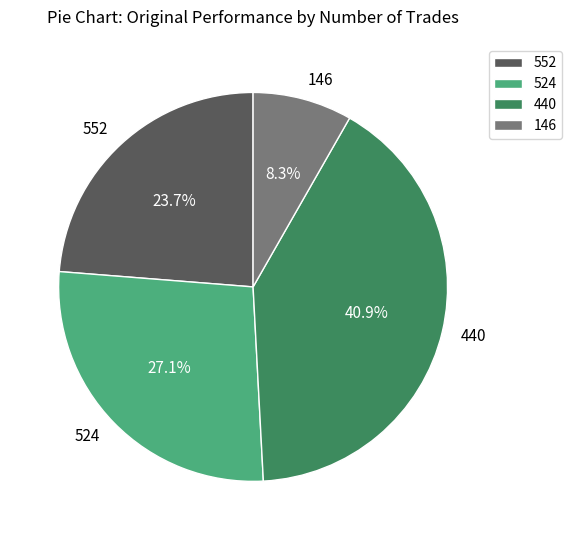

Is there any slice that represents more than half of the pie?

No